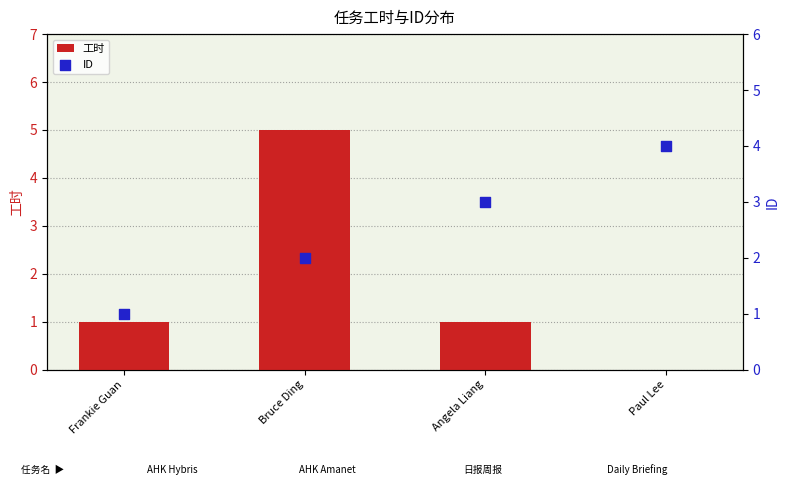

Which series contains the lowest Y value?

工时